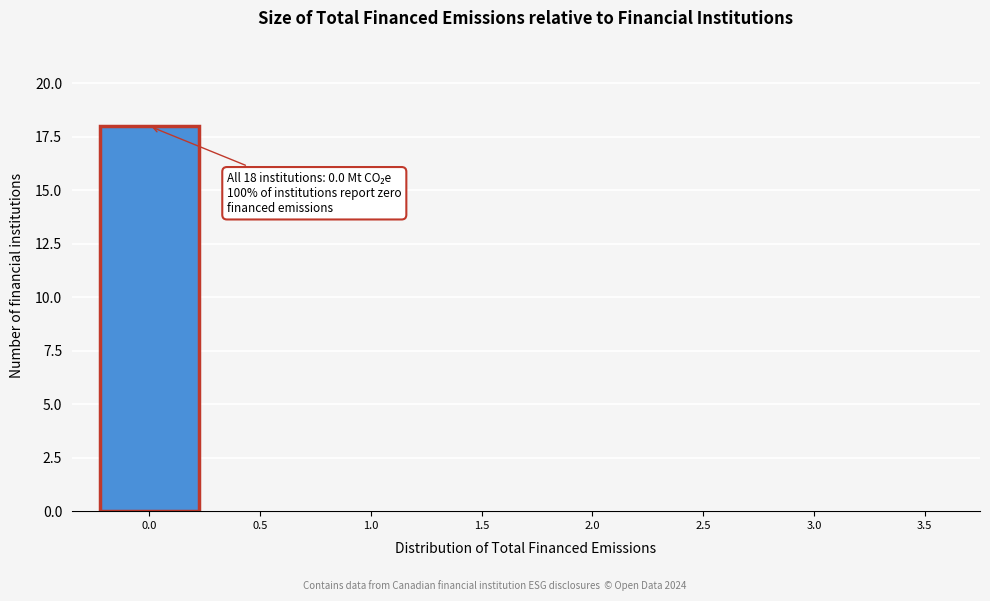

Reading left to right, what are all the values shown in this chart?

0.0=18	0.5=0	1.0=0	1.5=0	2.0=0	2.5=0	3.0=0	3.5=0